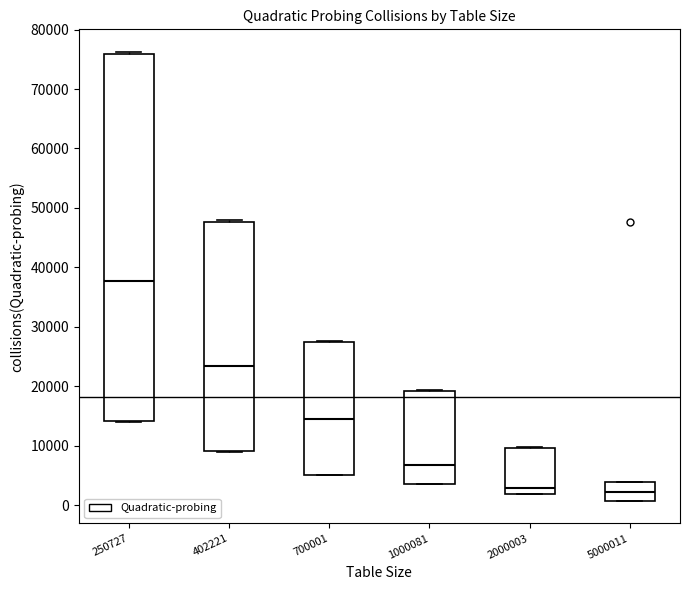

Which box has the highest median line?

250727